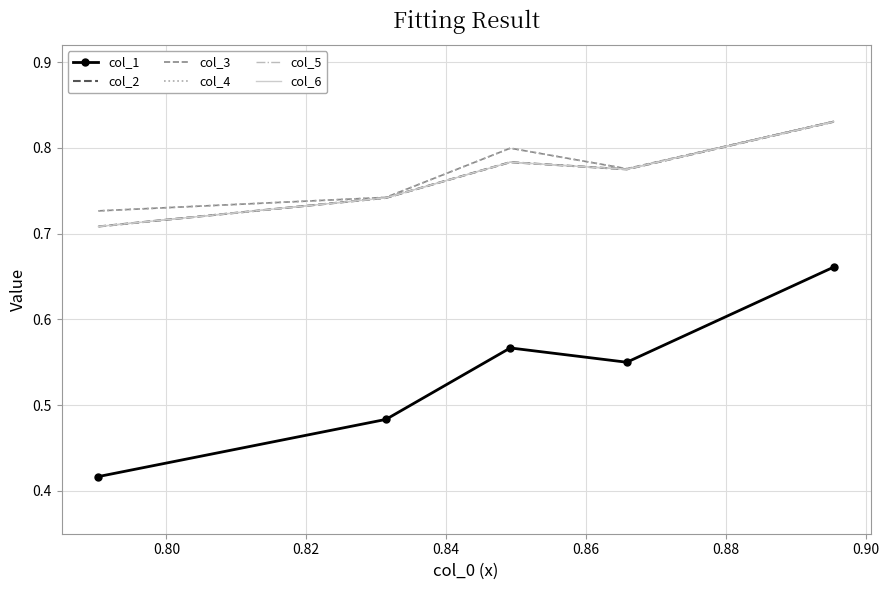

True or false: col_2 and col_5 cross at least once.

False